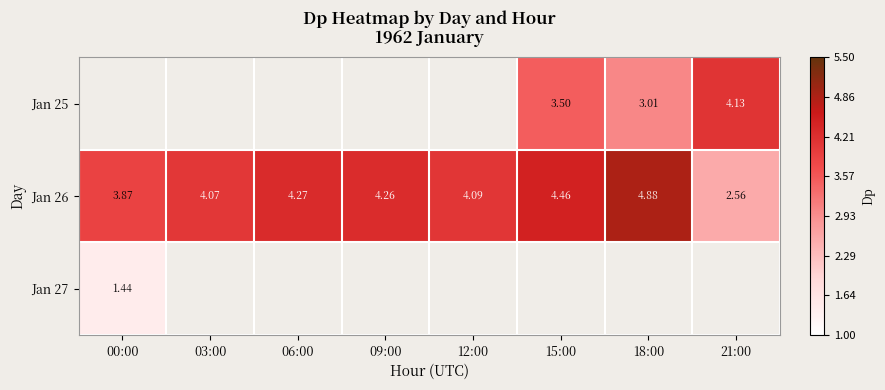

What is the minimum value shown in the chart?

1.4